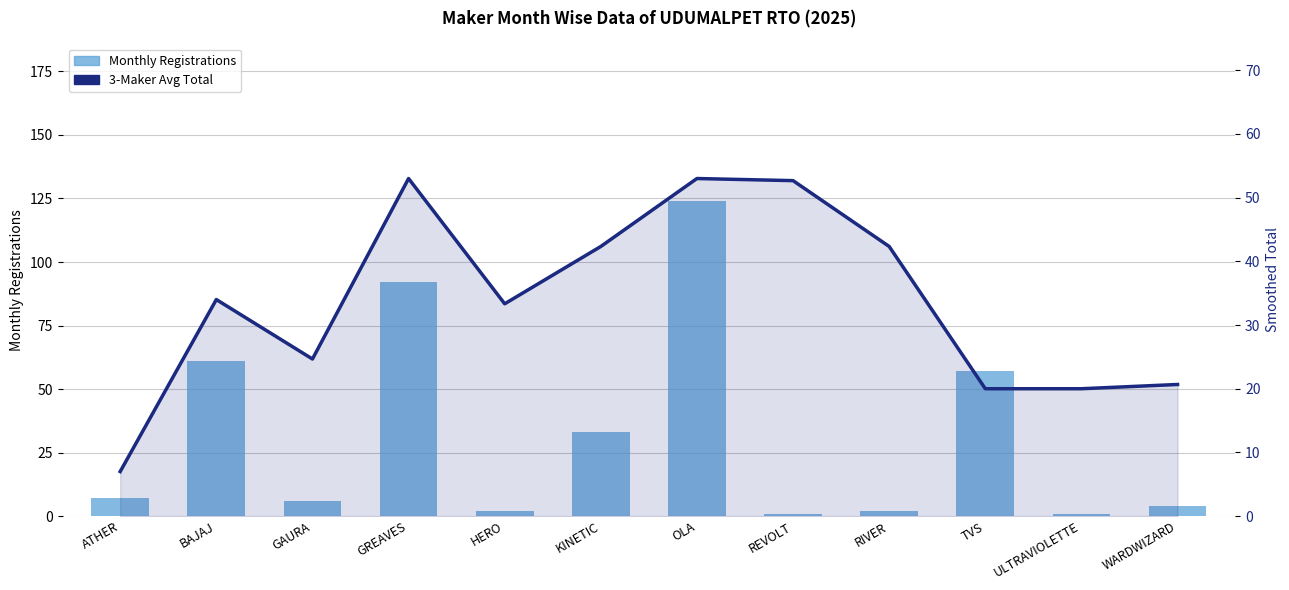

Is it true that Monthly Registrations equals 92.0 at GREAVES?

True